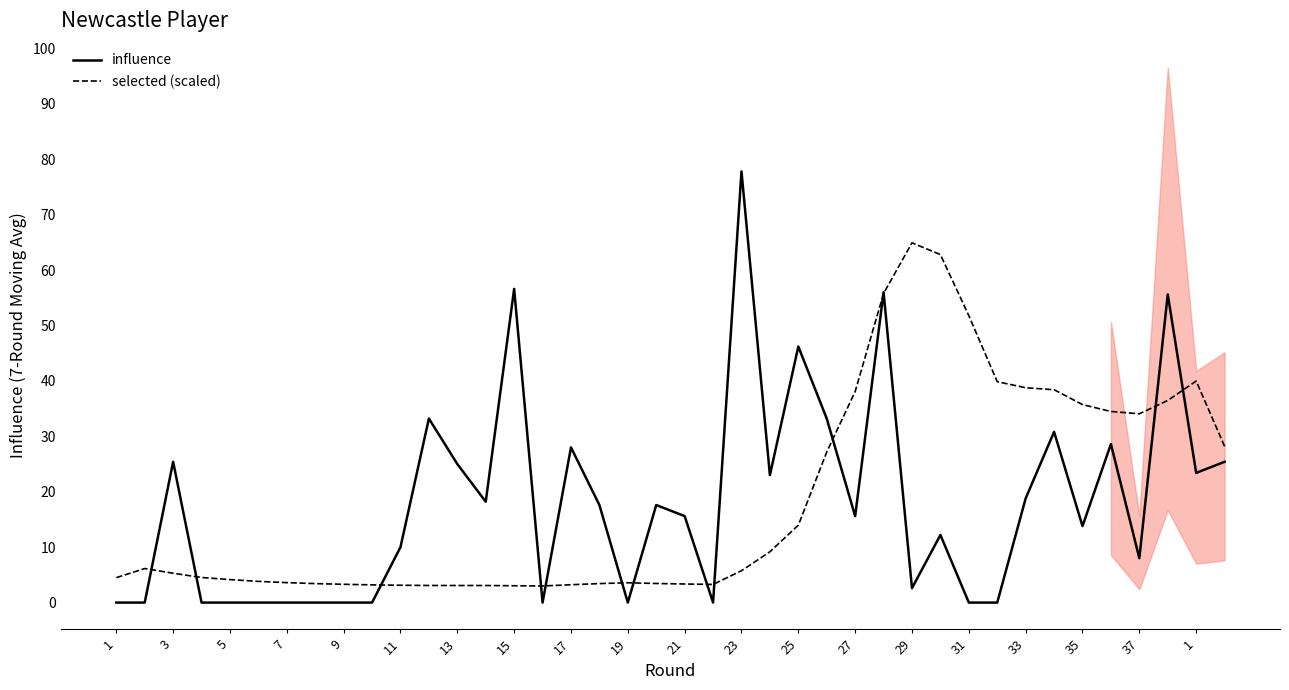

Reading right to left, list all the values displayed in this chart.

influence: 25.4	23.4	55.6	8.0	28.6	13.8	30.8	18.8	0.0	0.0	12.2	2.6	56.0	15.6	33.2	46.2	23.0	77.8	0.0	15.6	17.6	0.0	17.6	28.0	0.0	56.6	18.2	25.0	33.2	10.0	0.0	0.0	0.0	0.0	0.0	0.0	0.0	25.4	0.0	0.0
selected (scaled): 28.2	40.0	36.5	34.1	34.5	35.7	38.4	38.8	39.9	51.8	62.8	64.9	55.8	38.1	27.2	14.0	9.2	5.7	3.3	3.3	3.4	3.6	3.4	3.2	3.0	3.0	3.1	3.1	3.1	3.1	3.2	3.3	3.4	3.6	3.8	4.1	4.5	5.3	6.1	4.5